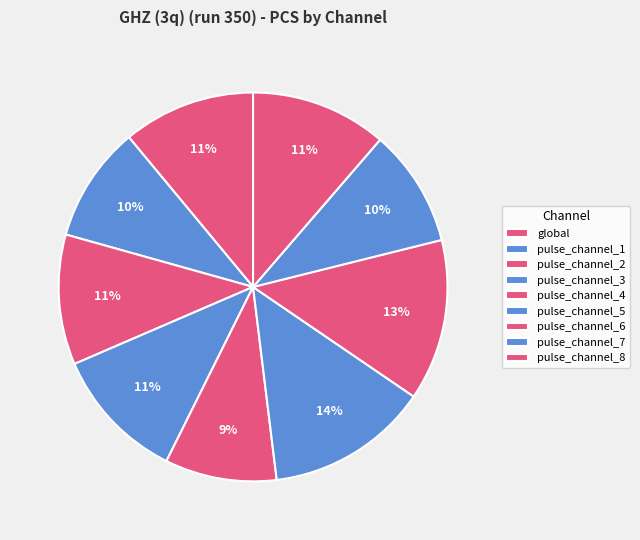

To the nearest percent, what percentage of the pie is pulse_channel_4?

9%